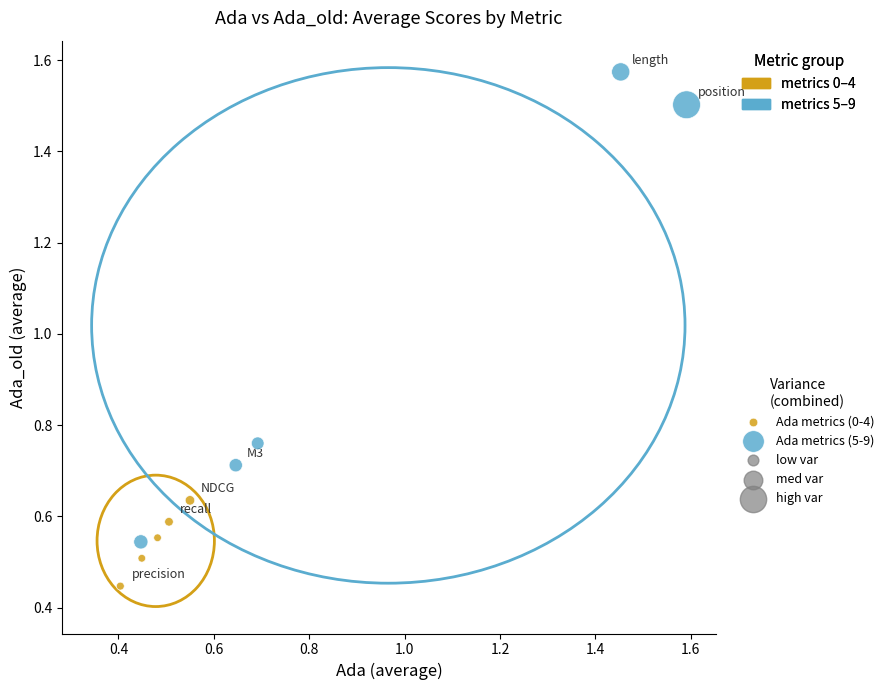

Which series has the largest Y range (max minus min)?

Ada metrics (5-9)